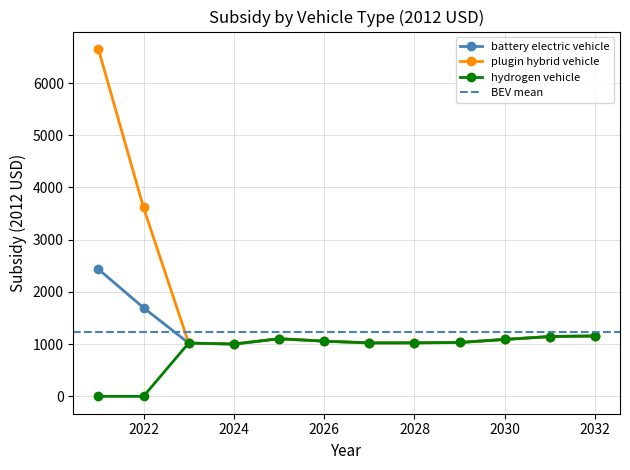

Where is the first local maximum for plugin hybrid vehicle?

2025